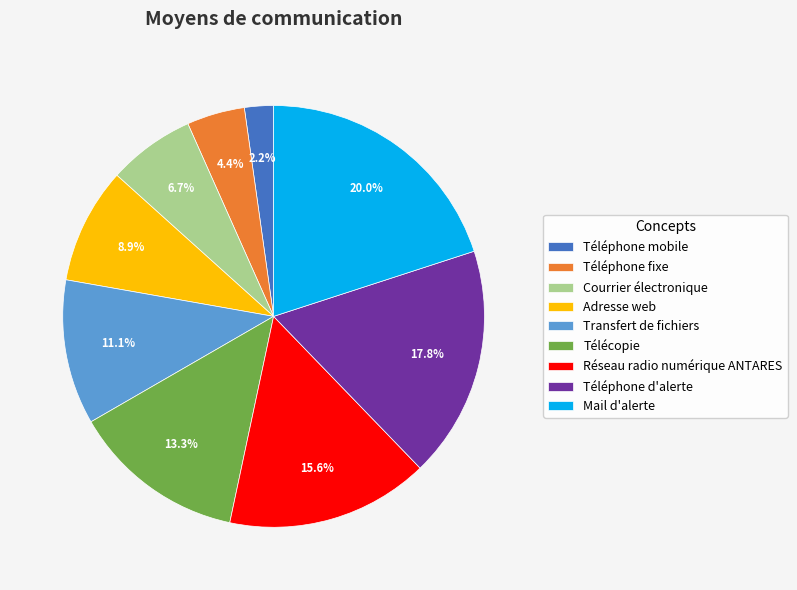

What is the smallest slice in the pie chart?

Téléphone mobile